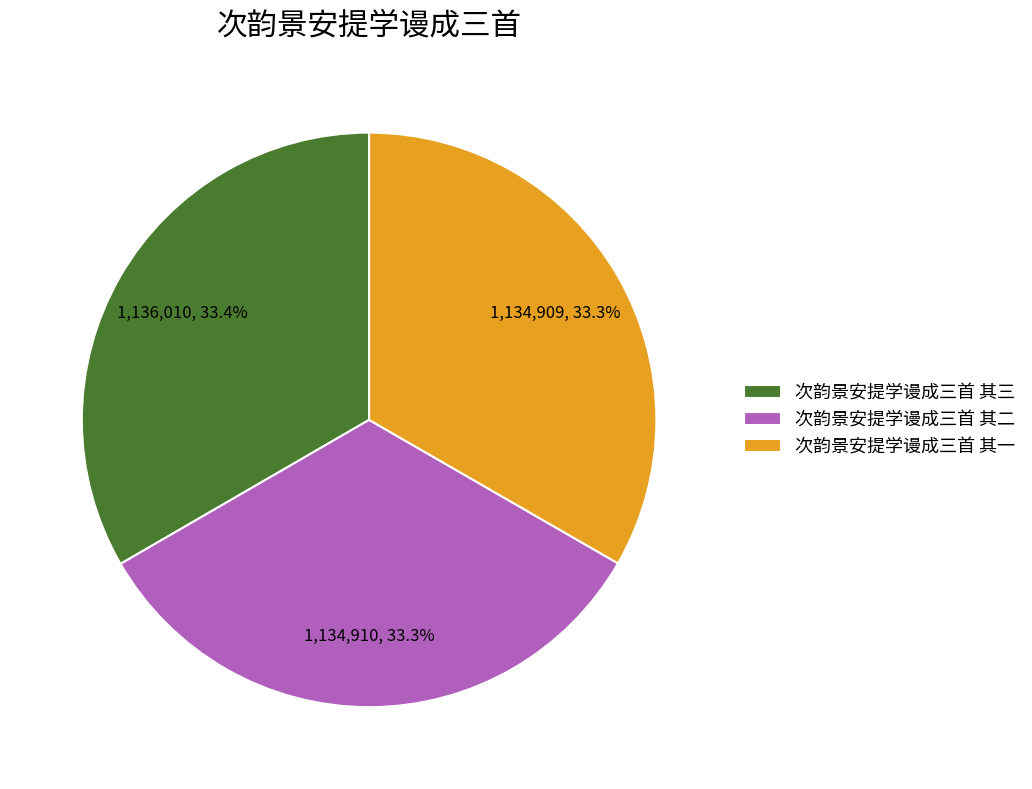

To the nearest percent, what percentage of the pie is 次韵景安提学谩成三首 其一?

33%